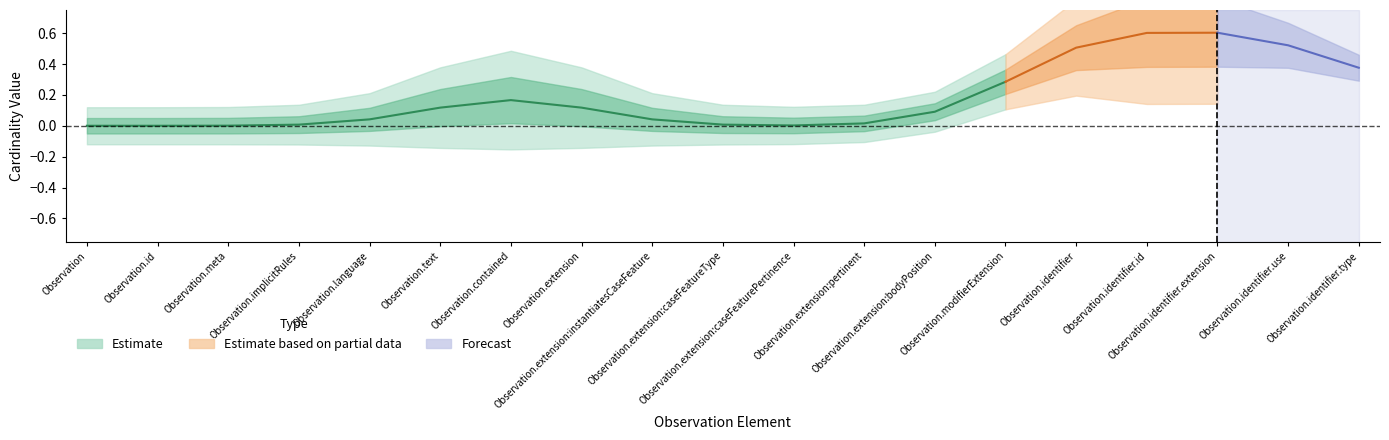

How many points are higher than both their immediate neighbors (excluding endpoints)?

1